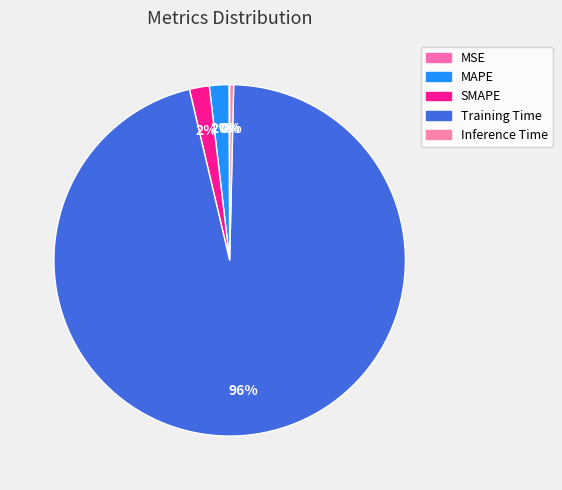

To the nearest percent, what portion does MAPE represent?

2%